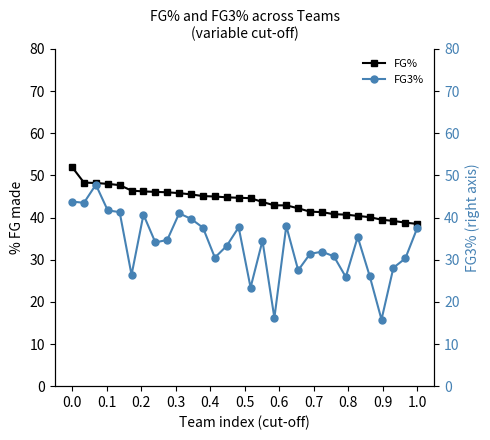

Does the chart display data point markers on the line(s)?

Yes